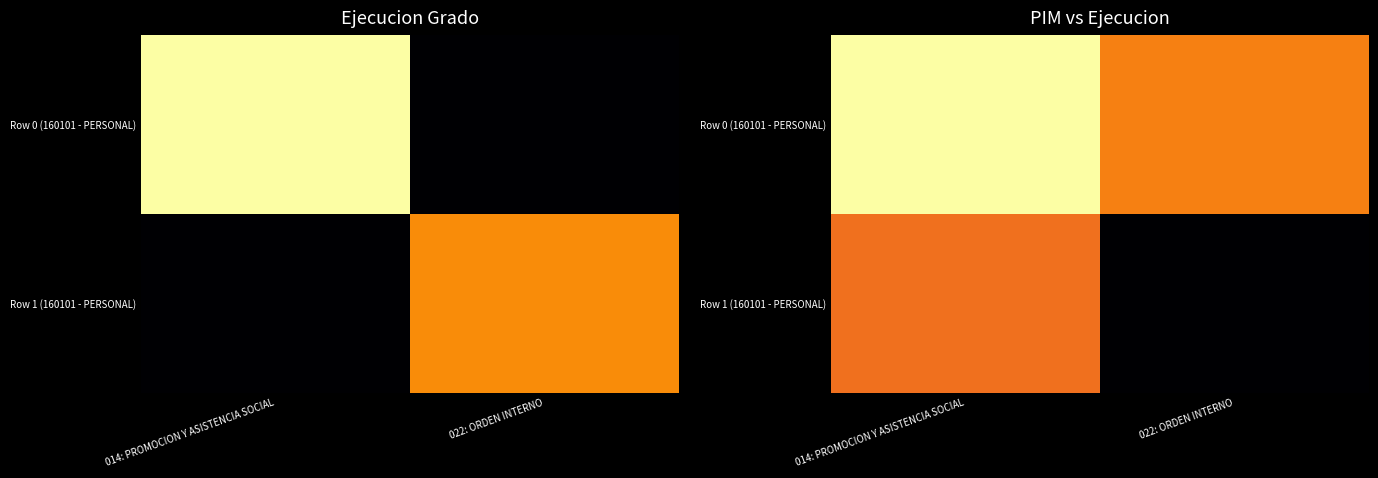

What is the sum of the Row 0 (160101 - PERSONAL) values at 014: PROMOCION Y ASISTENCIA SOCIAL and 022: ORDEN INTERNO?

1.7